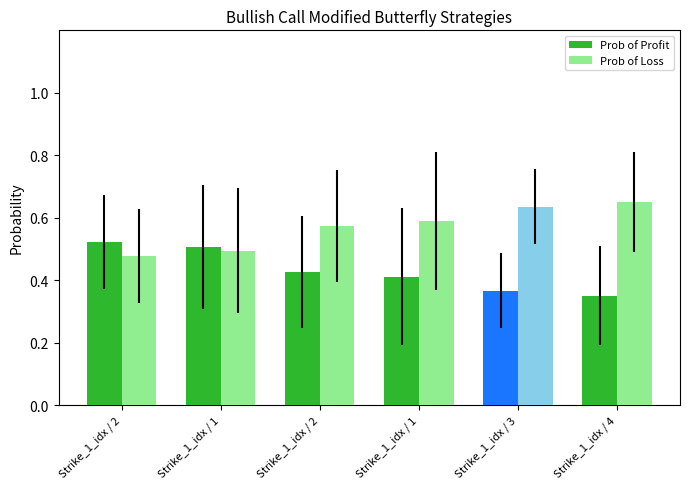

Rank the series by their maximum value, from highest to lowest.

Prob of Loss, Prob of Profit